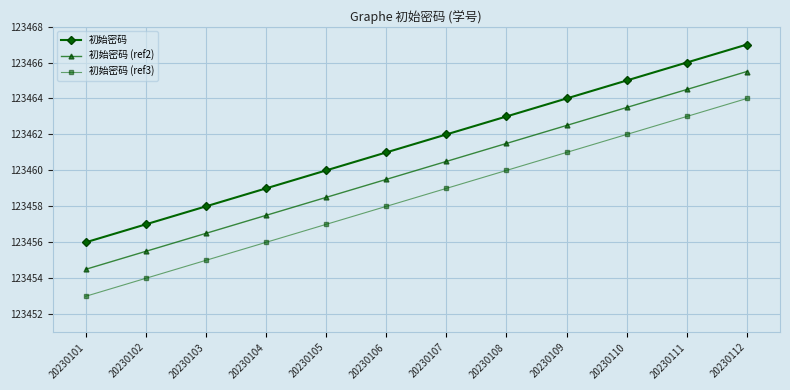

True or false: 初始密码 (ref3) and 初始密码 cross at least once.

False